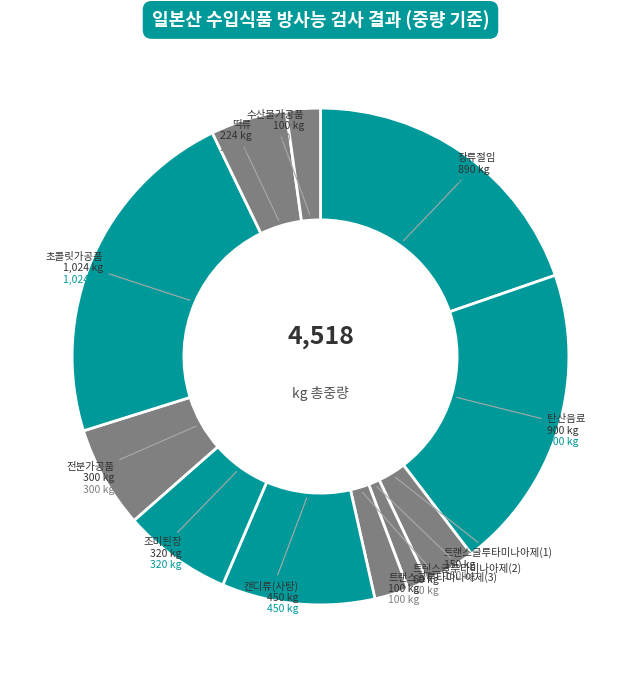

Combined, do 초콜릿가공품 and 조미된장 account for over 50%?

No